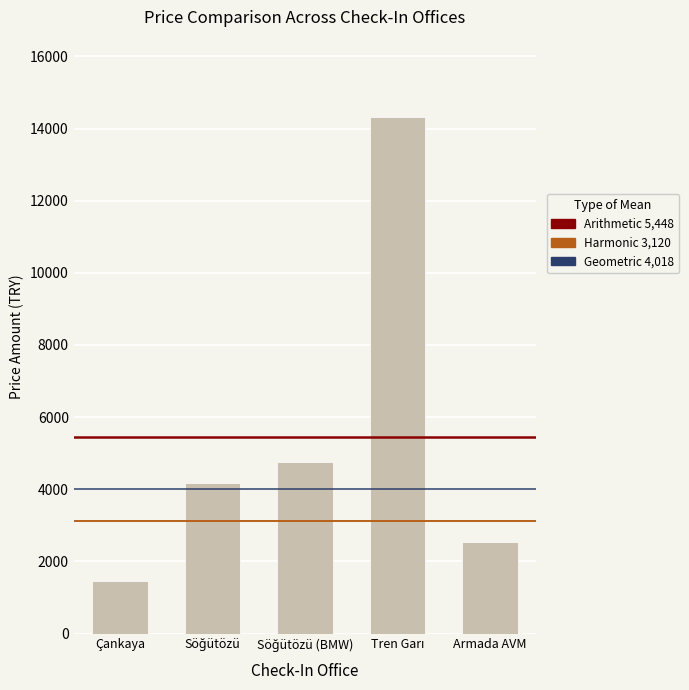

What is the greatest value displayed?

14316.0